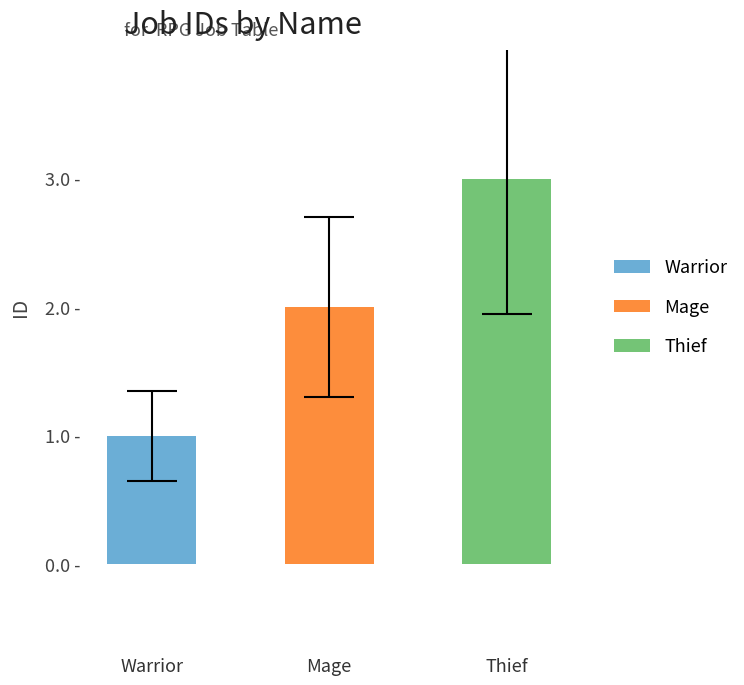

Are the bars grouped side by side (vs. stacked)?

No